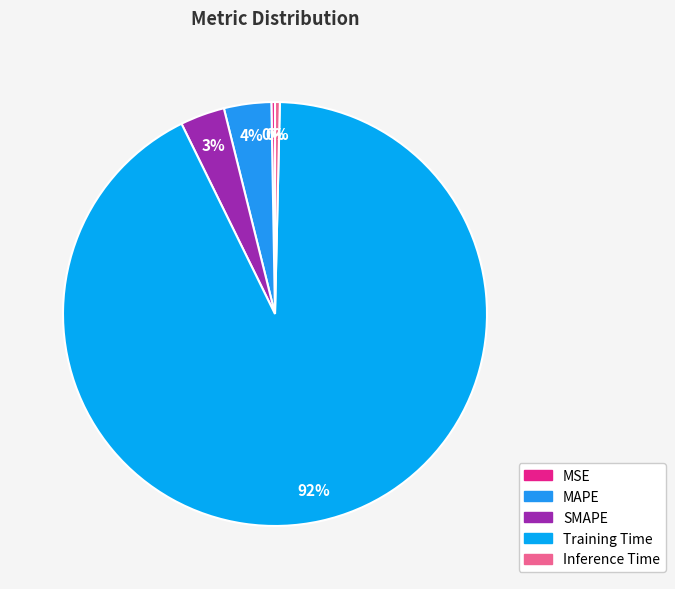

Which slice is the largest?

Training Time